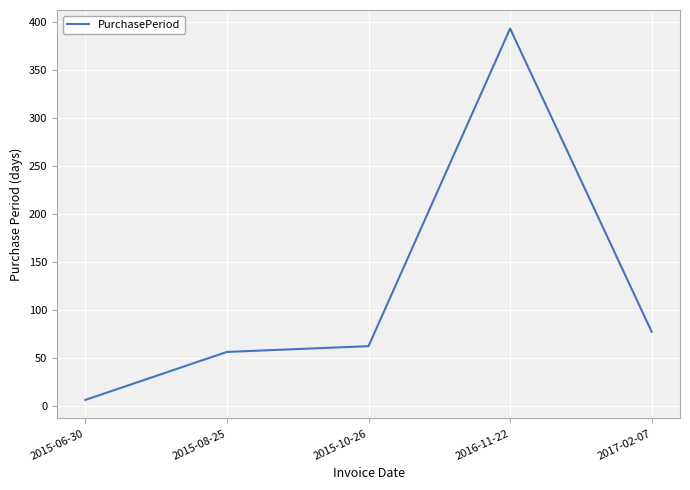

What is the sum of all values?

594